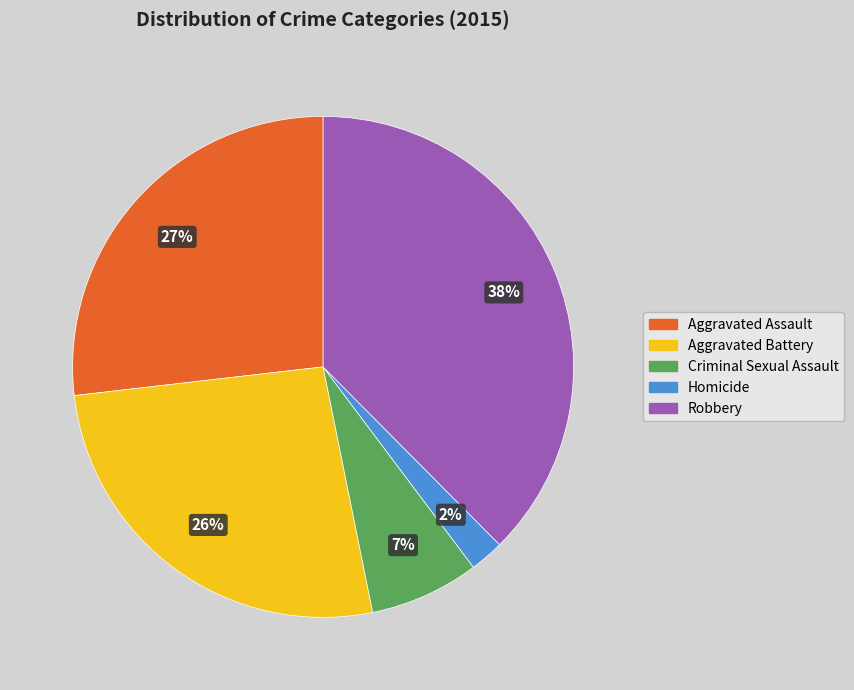

To the nearest percent, what is the combined percentage of Criminal Sexual Assault and Homicide?

9%